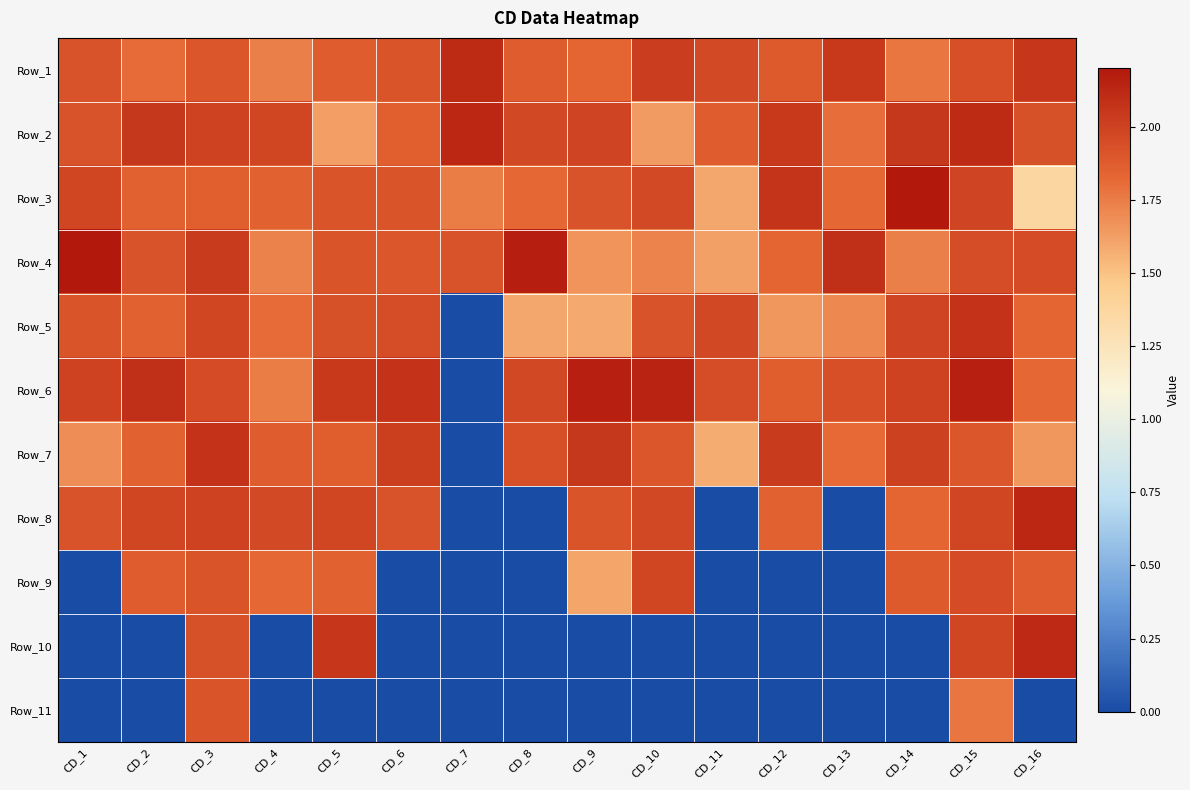

At how many categories does at least one series exceed 1?

16